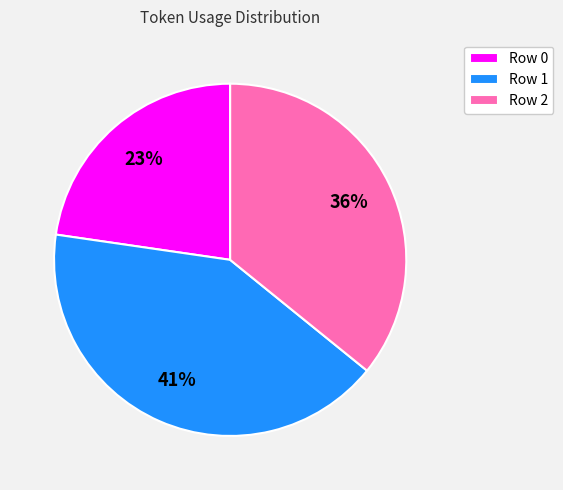

Which category has the biggest portion of the pie?

Row 1